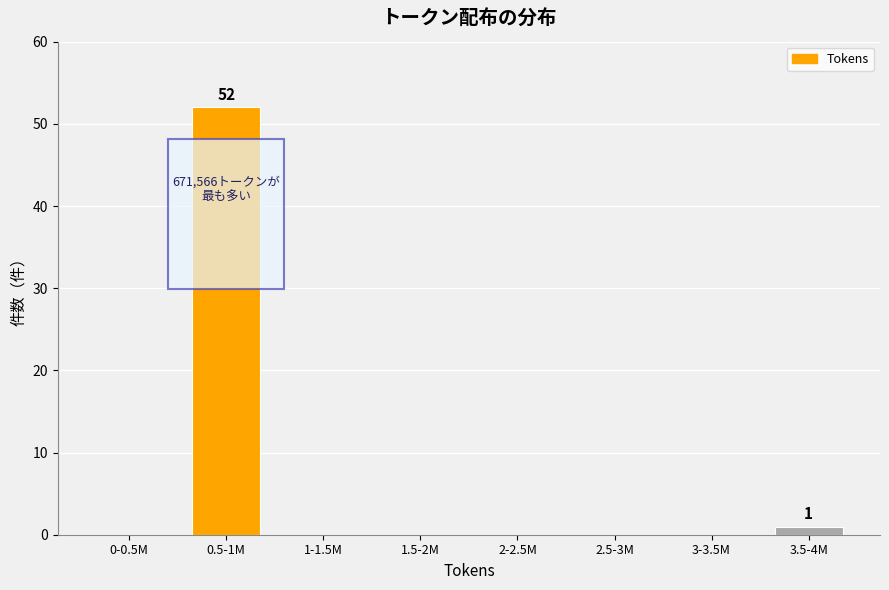

Reading left to right, list all the values displayed in this chart.

0-0.5M=0	0.5-1M=52	1-1.5M=0	1.5-2M=0	2-2.5M=0	2.5-3M=0	3-3.5M=0	3.5-4M=1